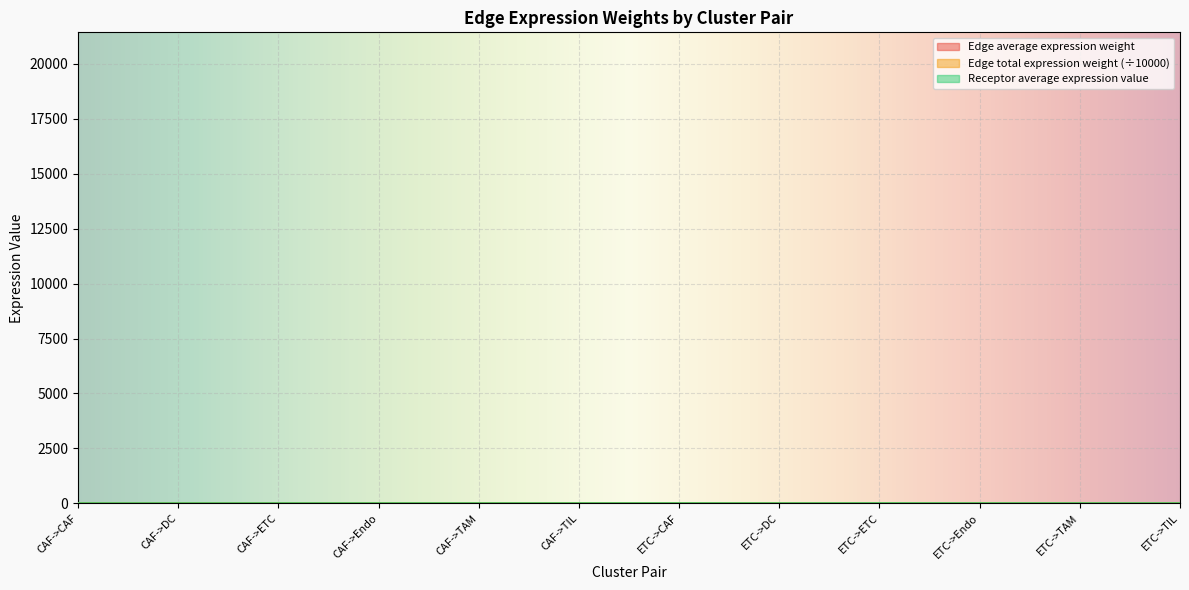

Rank the series by their average value, from lowest to highest.

Edge average expression weight, Edge total expression weight